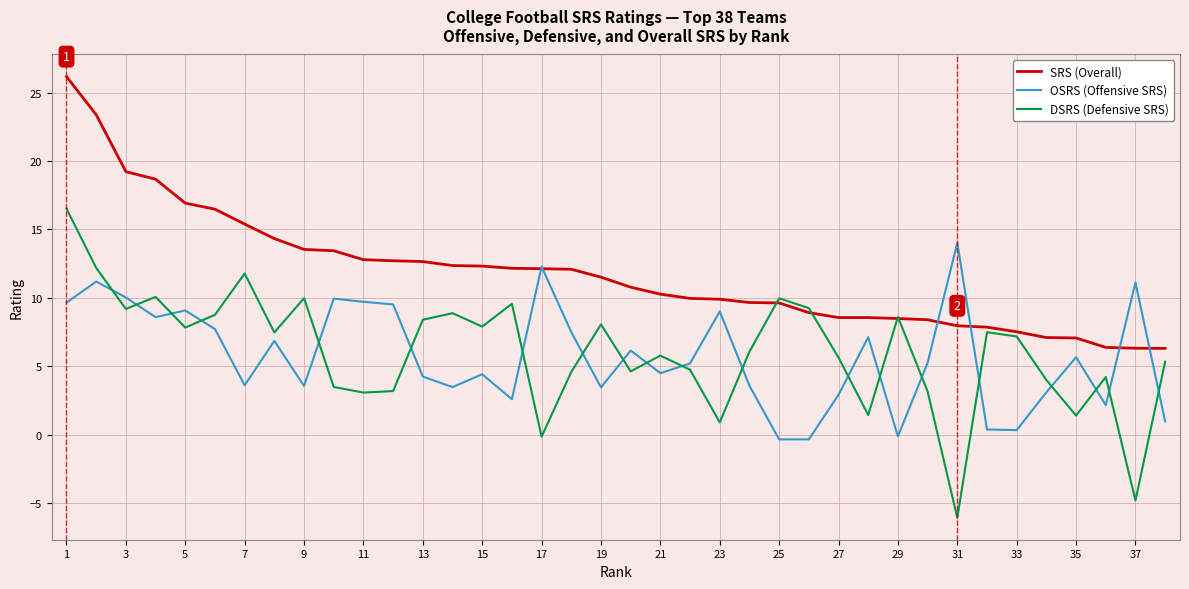

List the series in order of their peak value, highest first.

SRS (Overall), DSRS (Defensive SRS), OSRS (Offensive SRS)